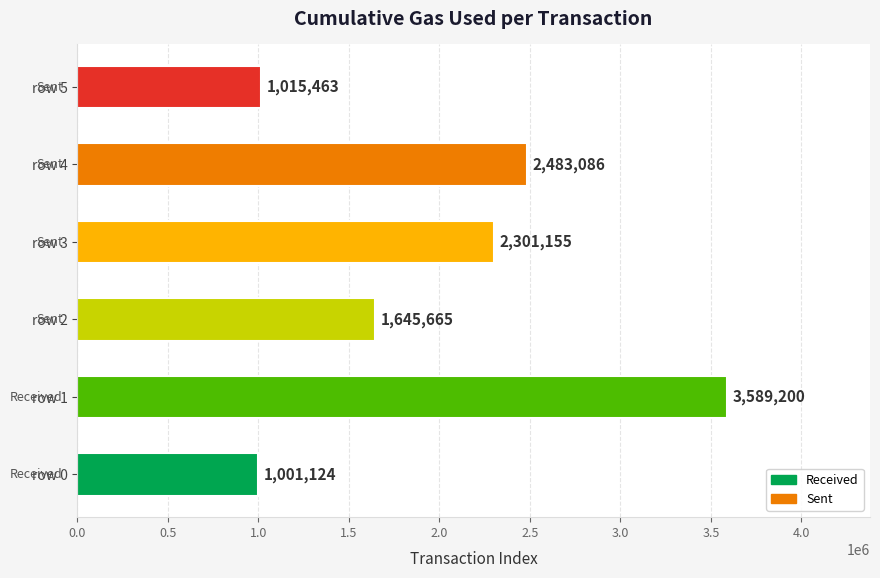

Which label corresponds to the largest value in the chart?

row 1